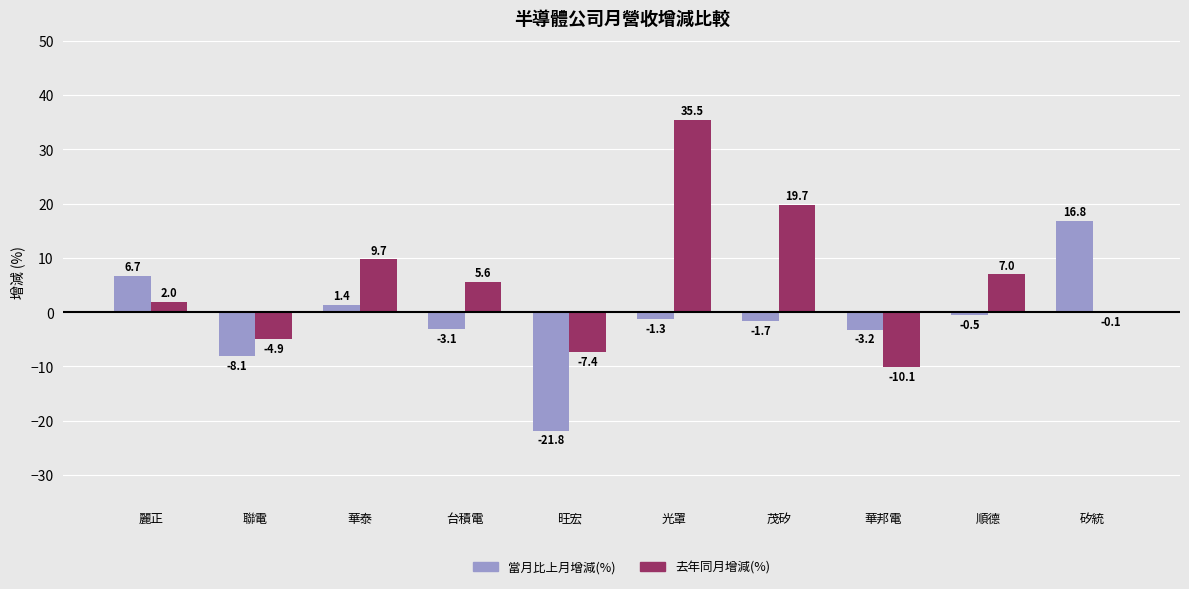

Where does the 當月比上月增減(%) series first go above -1?

麗正